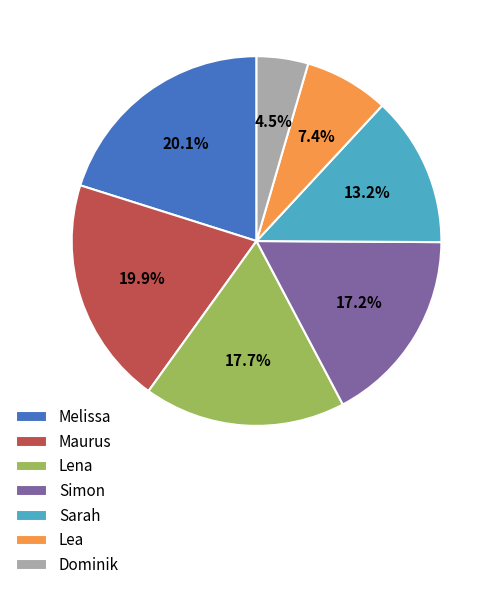

How many slices are in this pie chart?

7